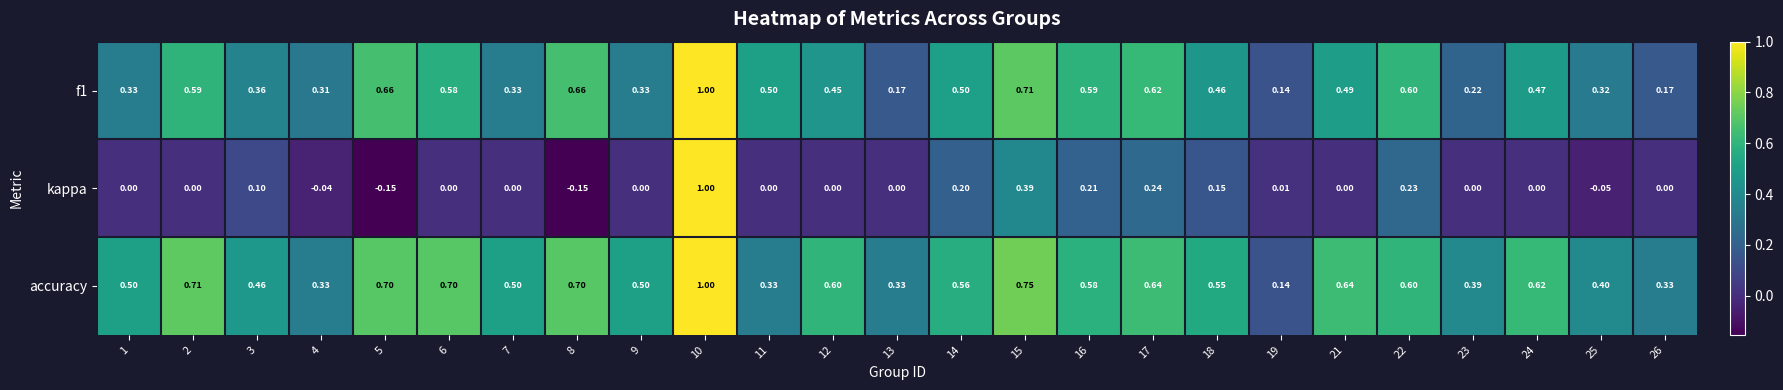

Which series has the largest total across all categories?

accuracy